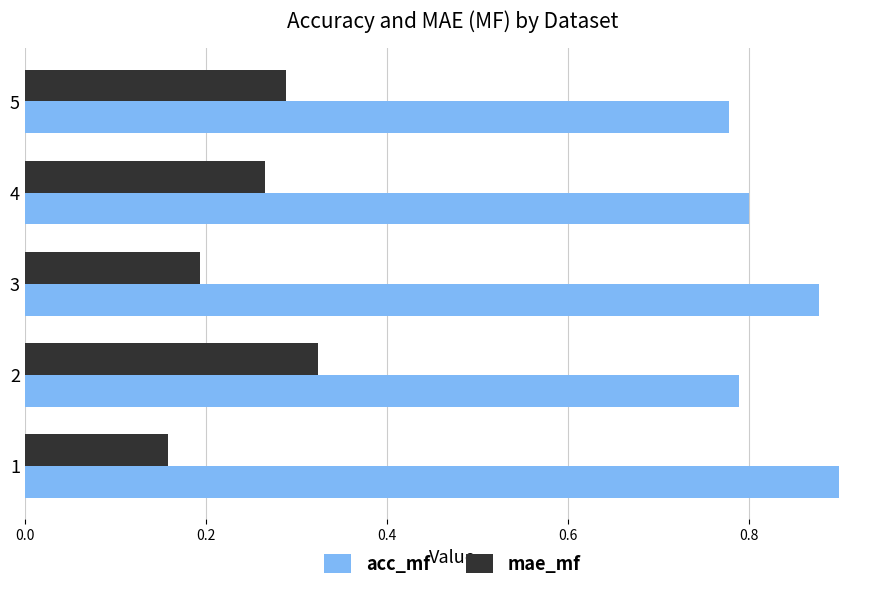

What is the difference between the highest and lowest values at 2?

0.5